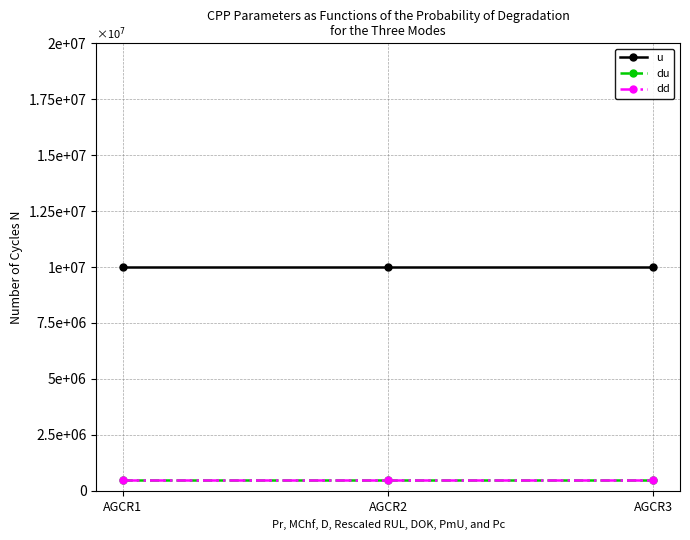

Where is u nearest to the value 10000000?

AGCR1